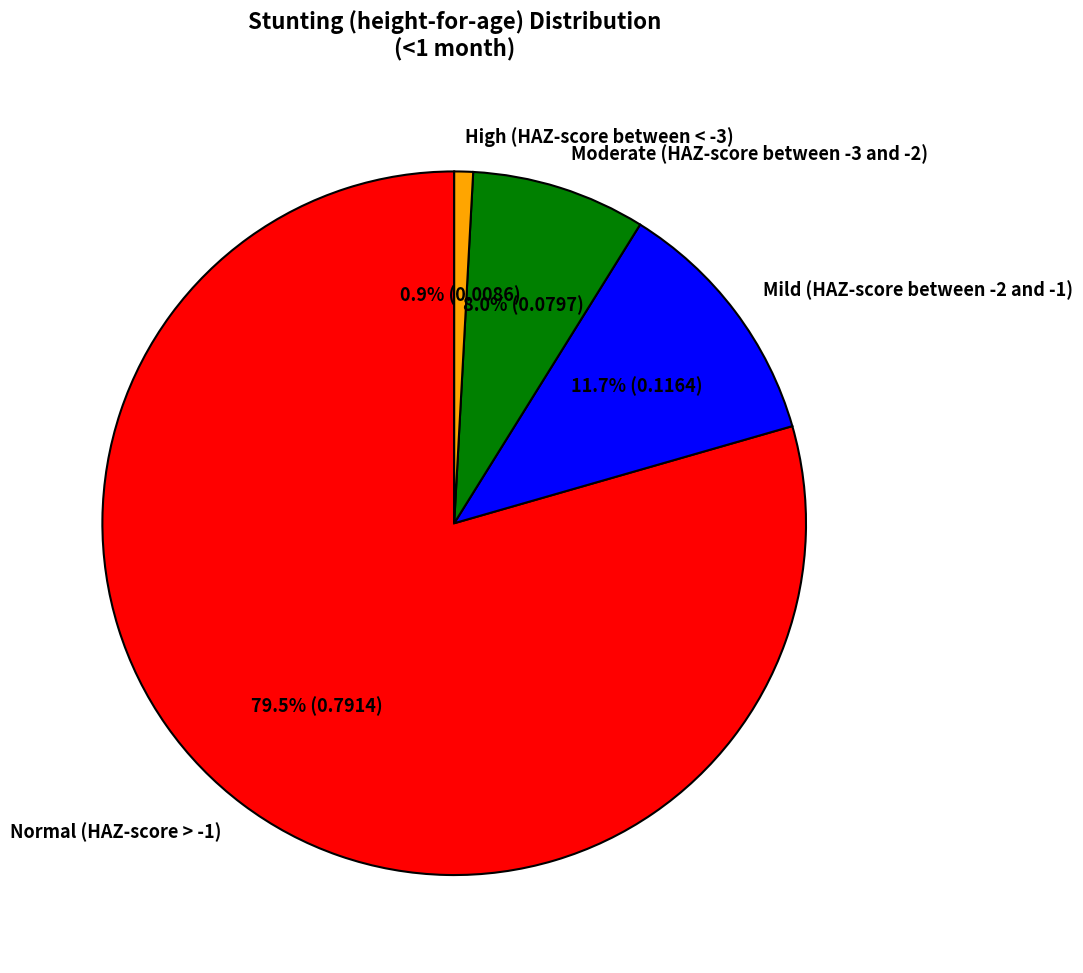

To the nearest percent, what is the difference between the Moderate (HAZ-score between -3 and -2) and Normal (HAZ-score > -1) slice percentages?

71%